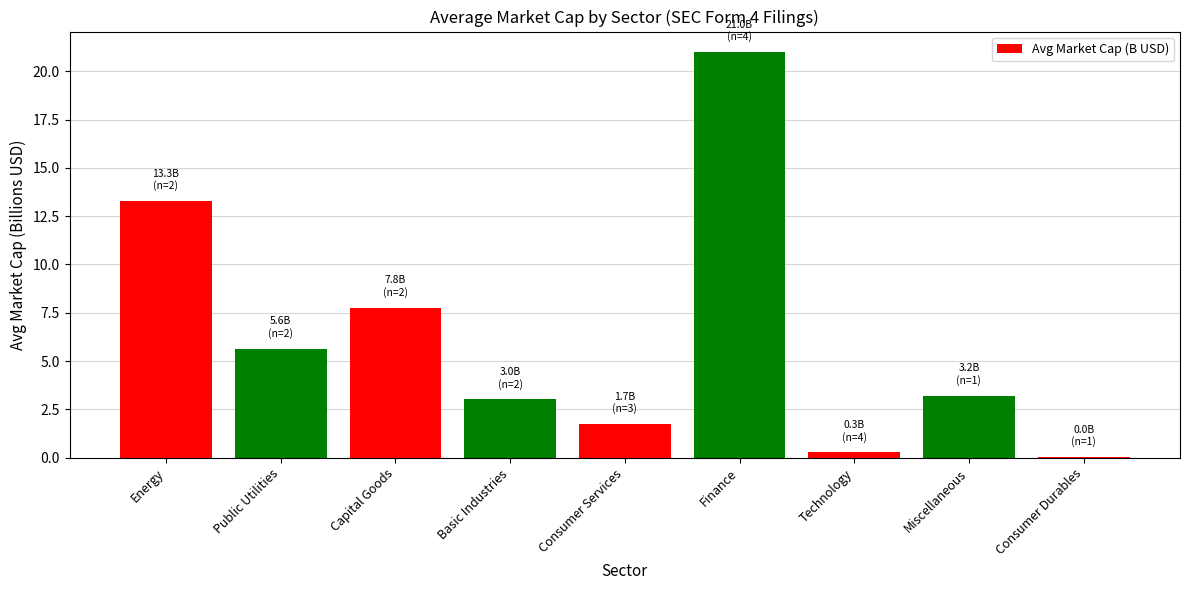

Which has a higher value, Consumer Durables or Capital Goods?

Capital Goods